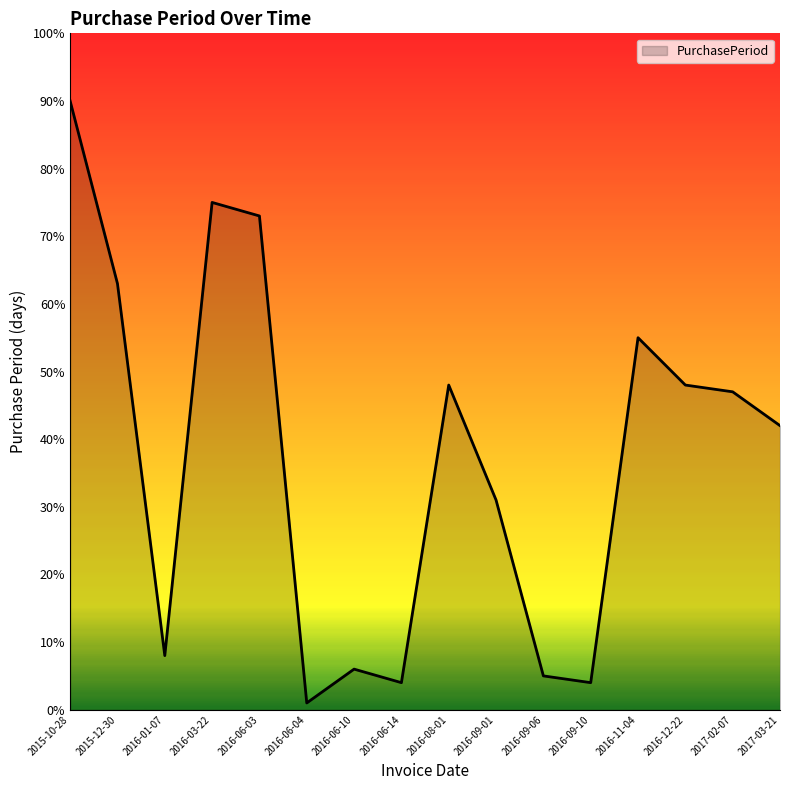

What is the difference between the maximum and minimum values?

89